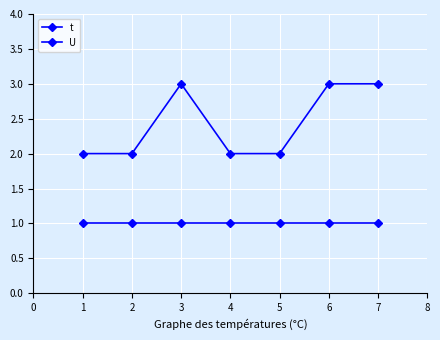

What is the average value of the t series?

2